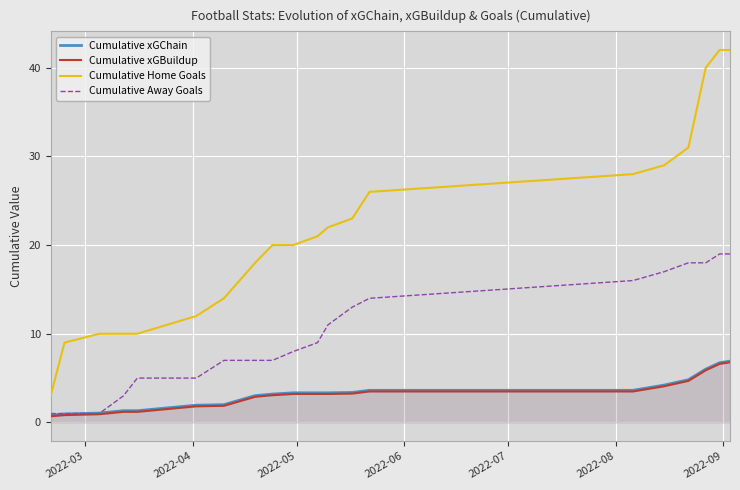

True or false: Cumulative xGBuildup and Cumulative Away Goals intersect in this chart.

False